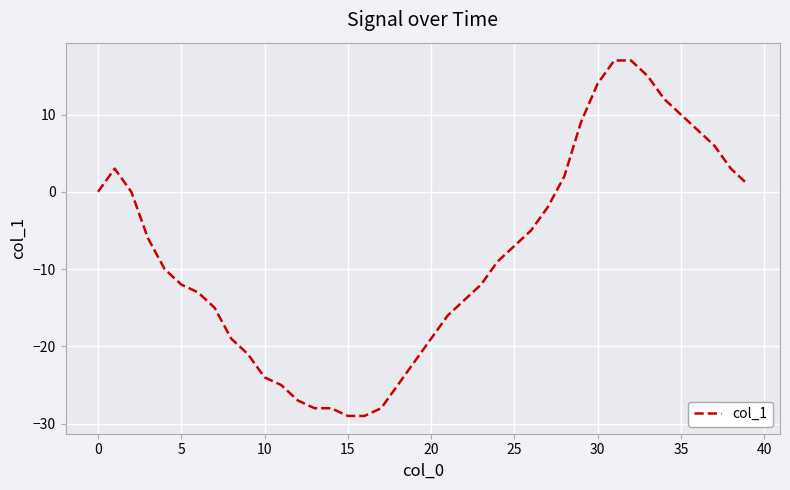

What is the difference between the maximum and minimum values?

46